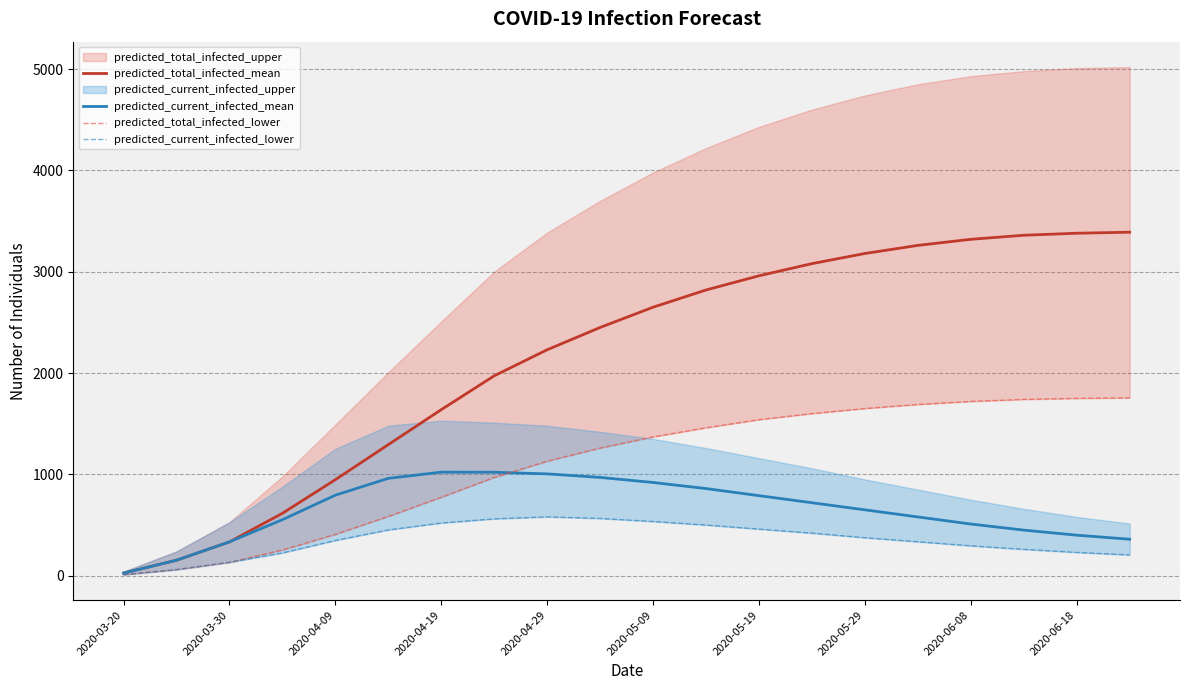

The value of predicted_current_infected_mean at 2020-04-19 is 1022. True or false?

True